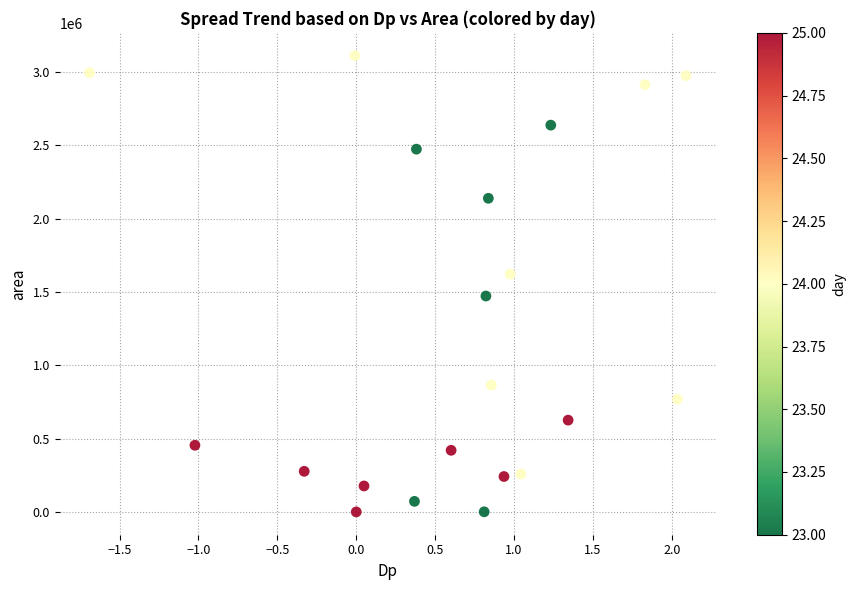

What is the range of Y values (max minus min)?

3110625